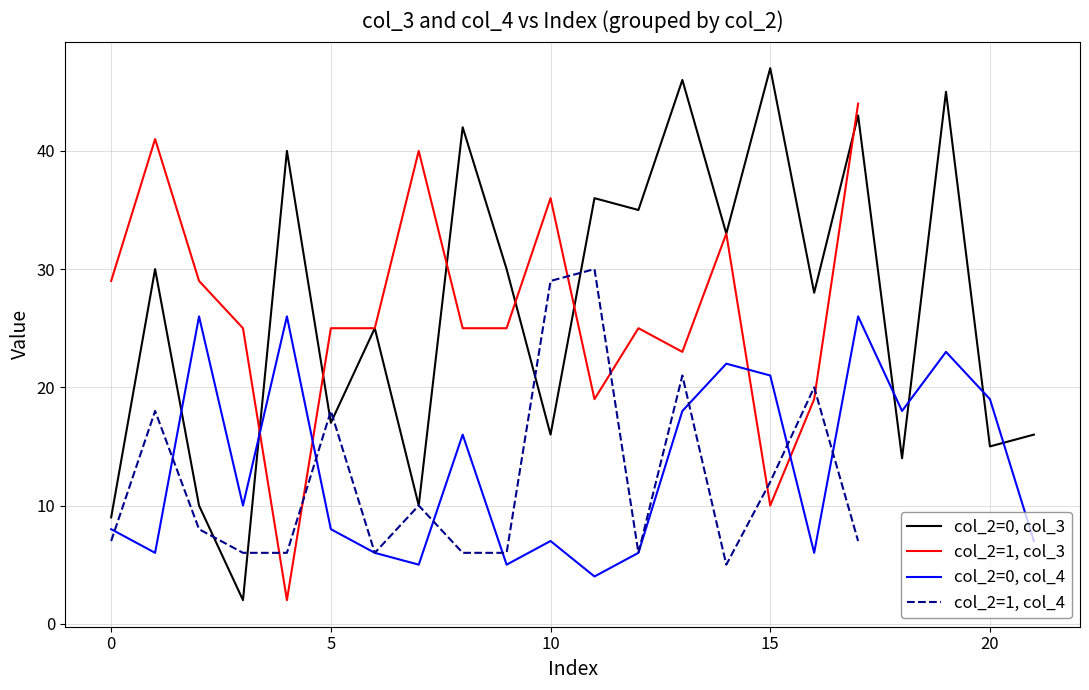

How many intersections are there between col_2=1 (col_3 avg) and col_2=0 (col_3 avg)?

6